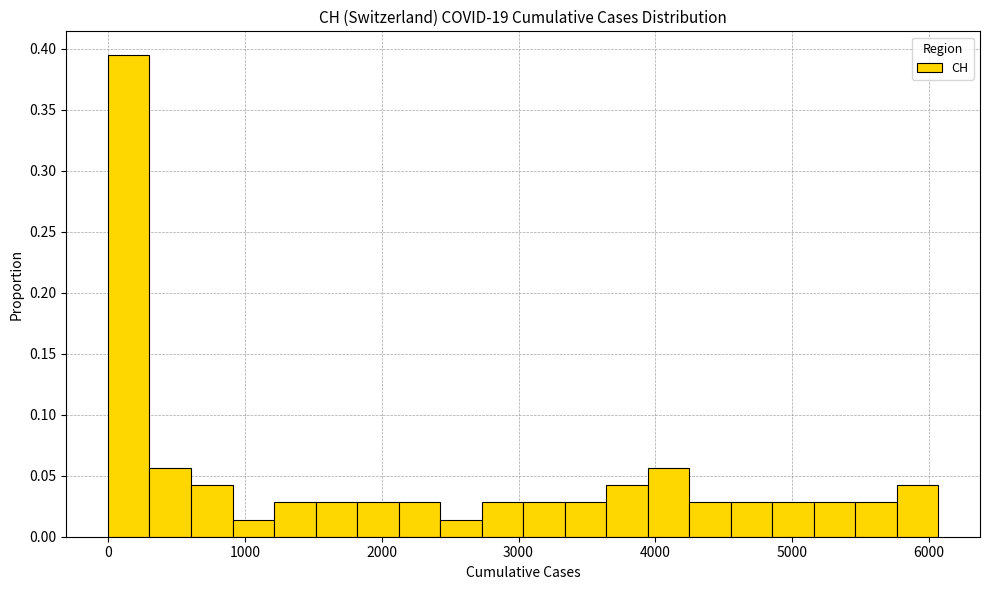

Read against the x-axis, roughly where is the centre of the tallest bar?

200